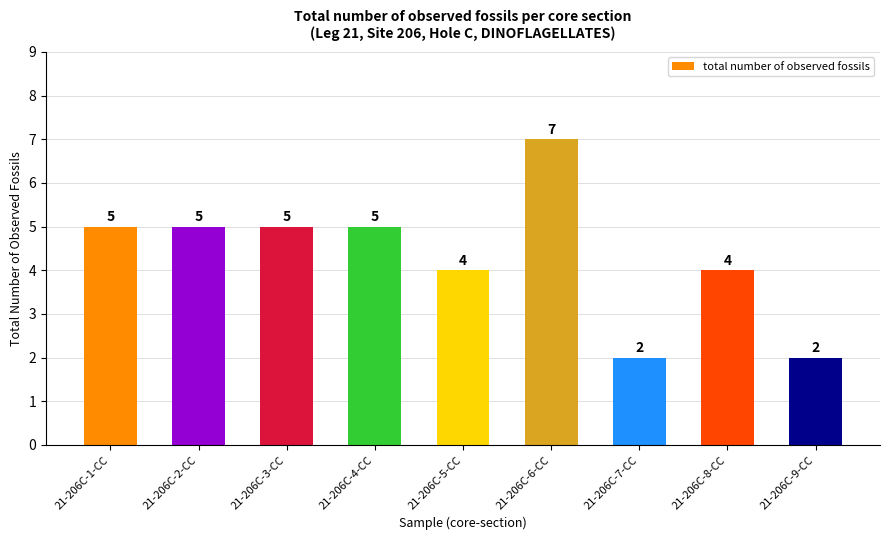

What is the value of the 7th bar from the left?

2